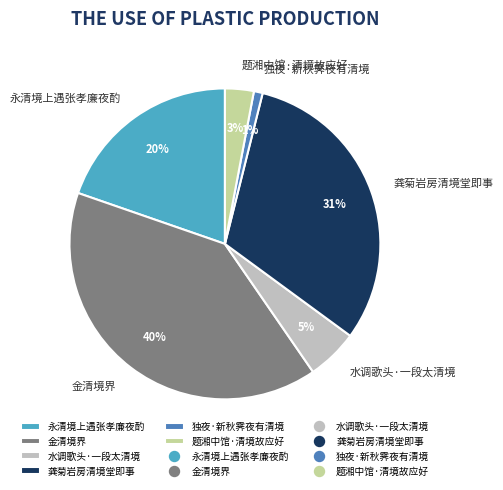

True or false: 龚菊岩房清境堂即事 accounts for 22% of the total.

False